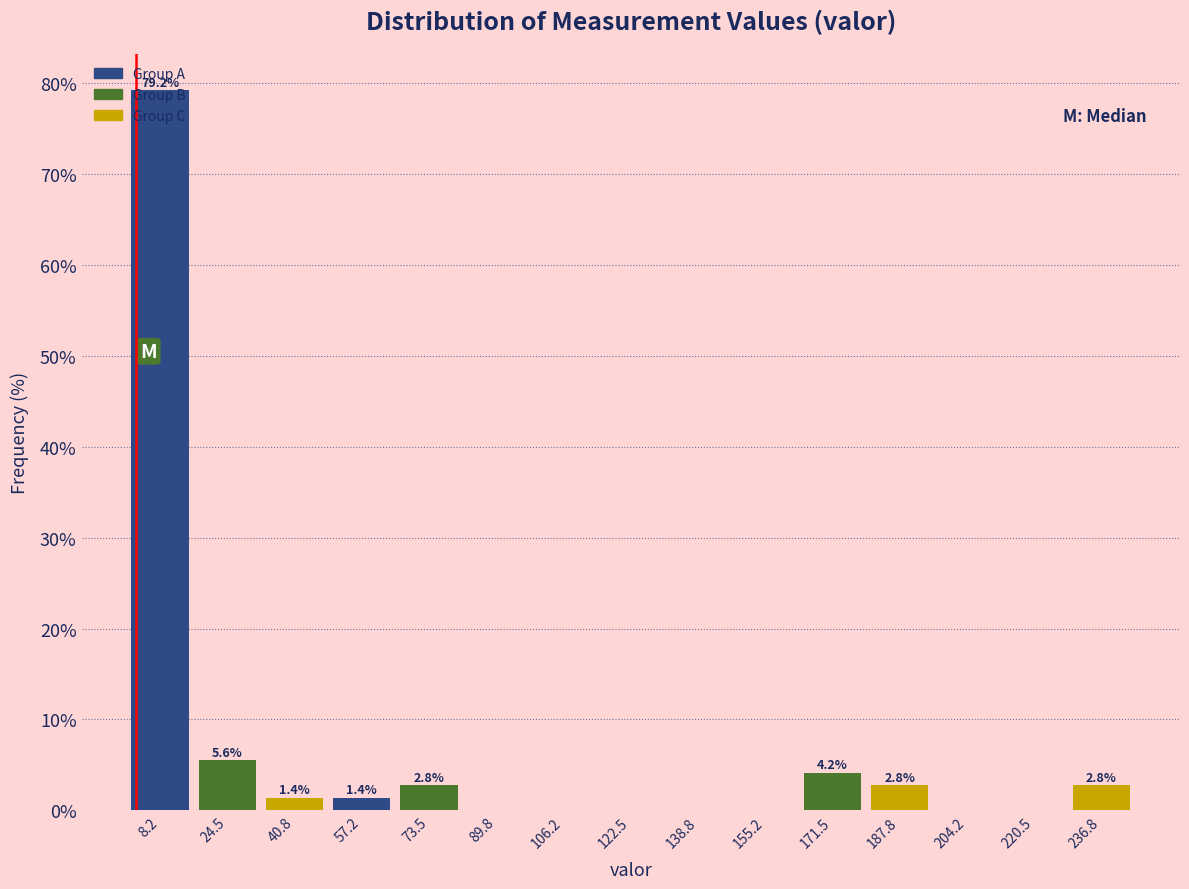

Which range on the x-axis has the tallest bar?

0 to 16